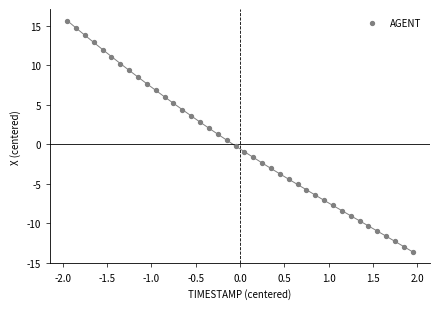

What is the range of Y values (max minus min)?

29.3